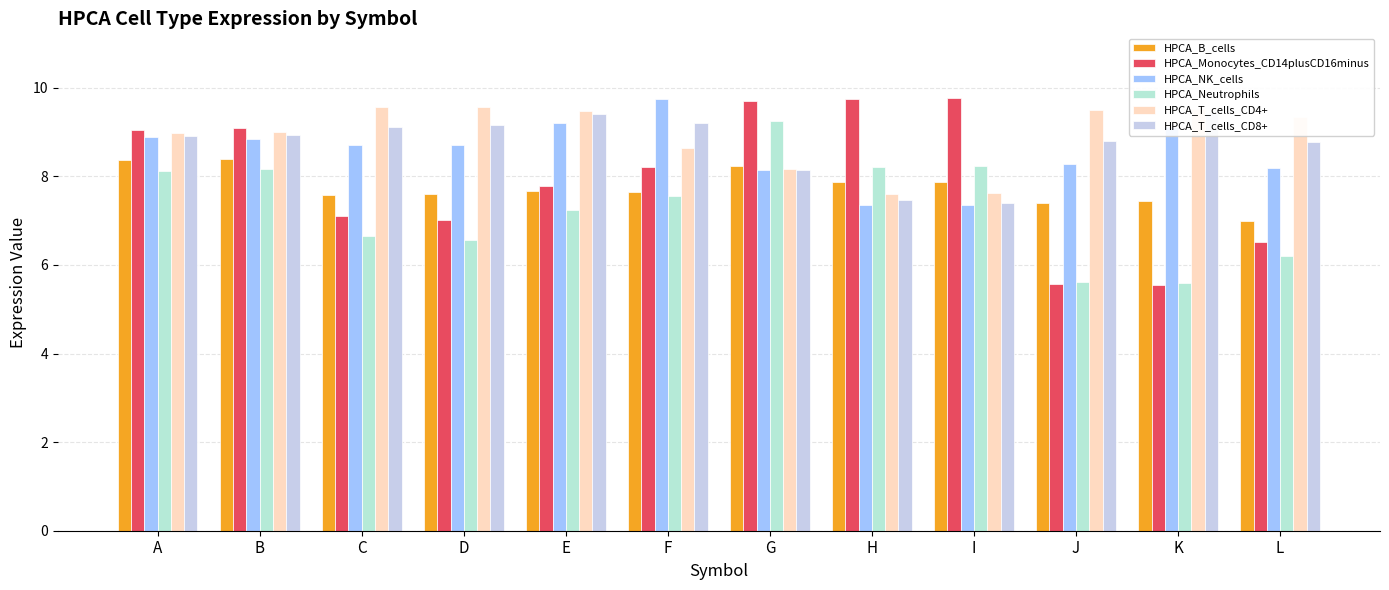

List the series in order of their peak value, highest first.

HPCA_Monocytes_CD14plusCD16minus, HPCA_NK_cells, HPCA_T_cells_CD4+, HPCA_T_cells_CD8+, HPCA_Neutrophils, HPCA_B_cells